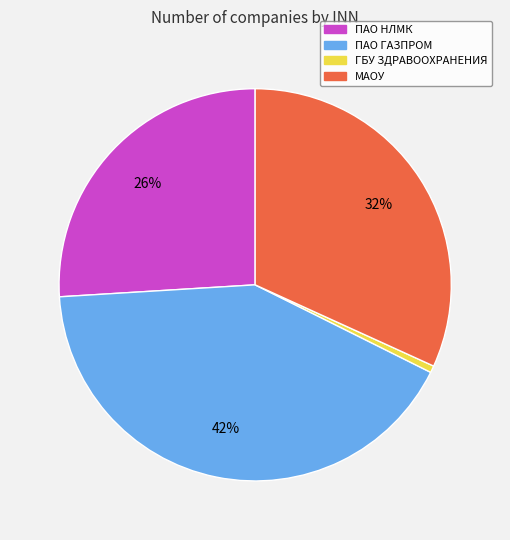

To the nearest percent, what is the average slice percentage?

25%